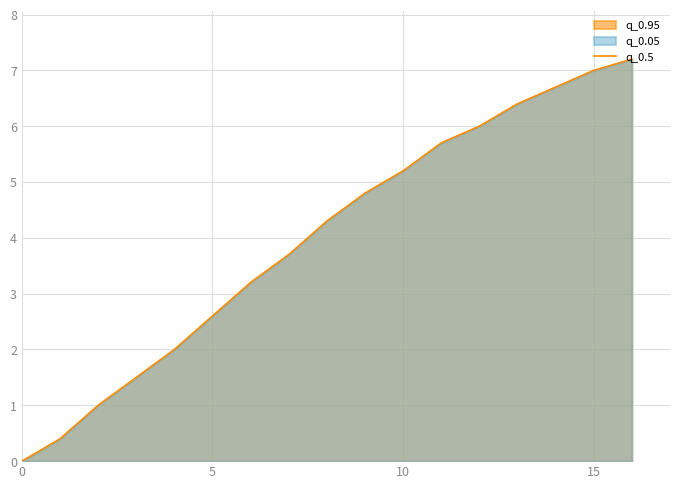

What is the label of the 1st point from the right?

16